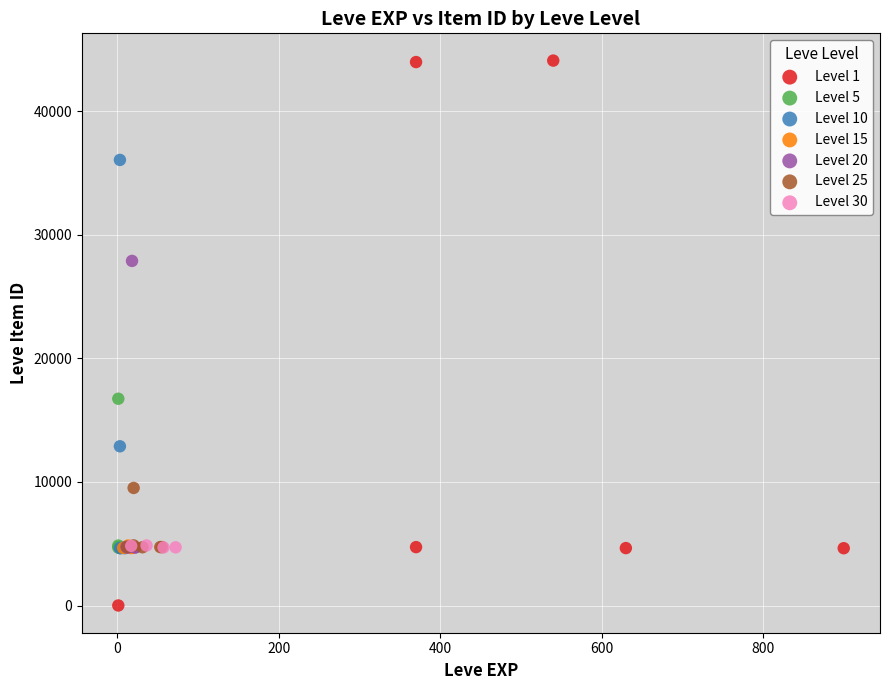

Which series reaches the maximum Y coordinate?

Level 1